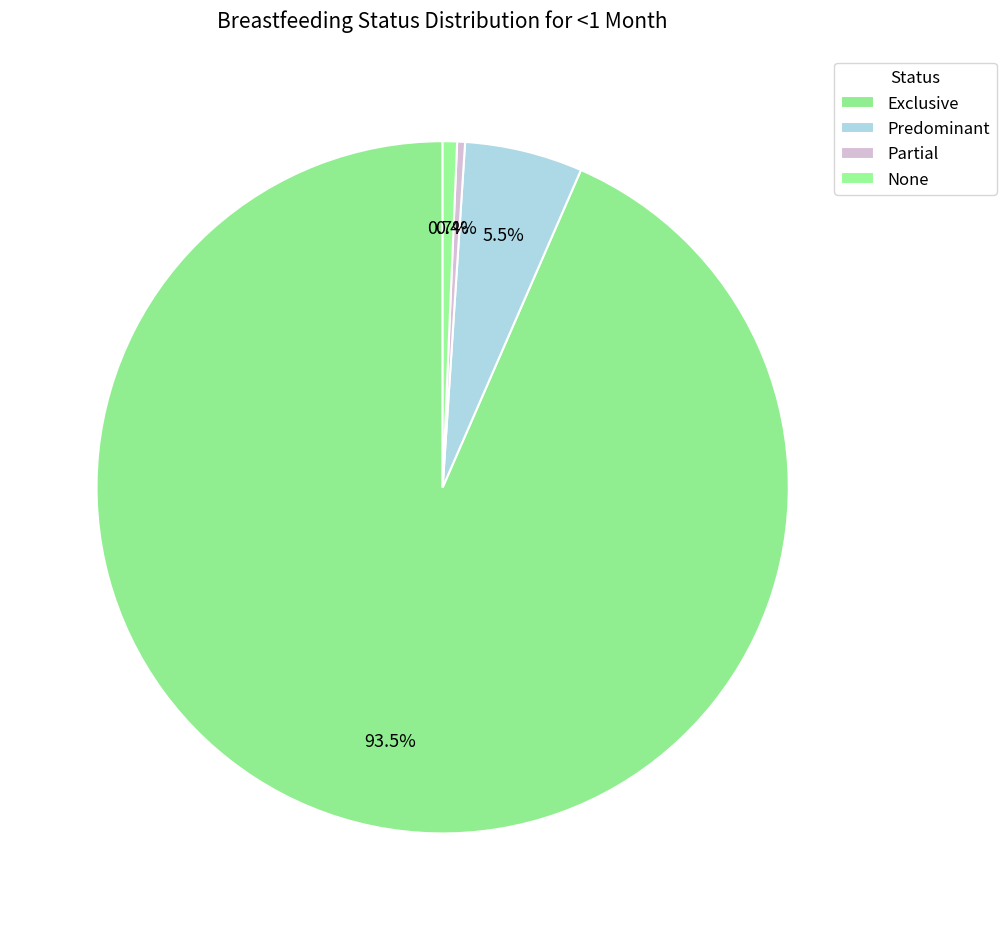

Count the number of slices in the pie.

4